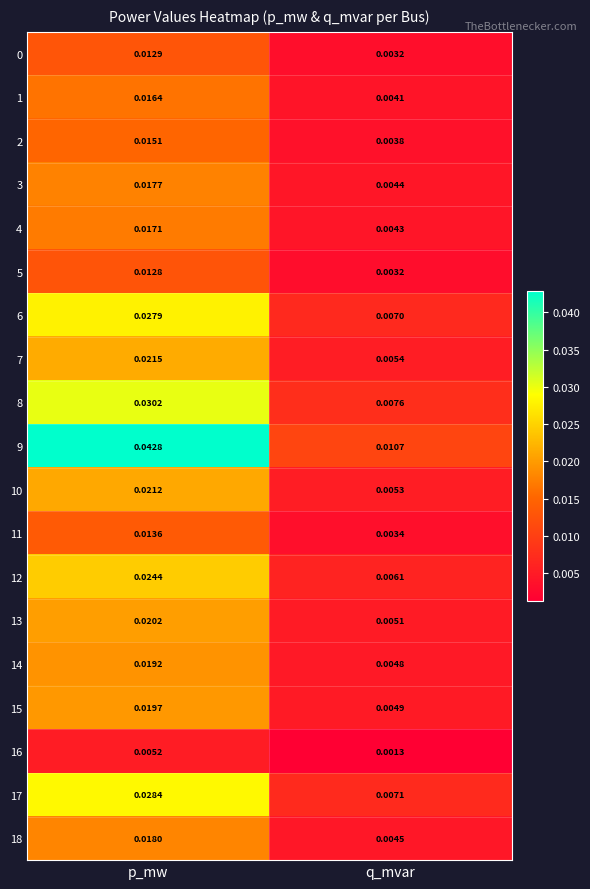

List the labels in order of 12 value, largest first.

p_mw, q_mvar